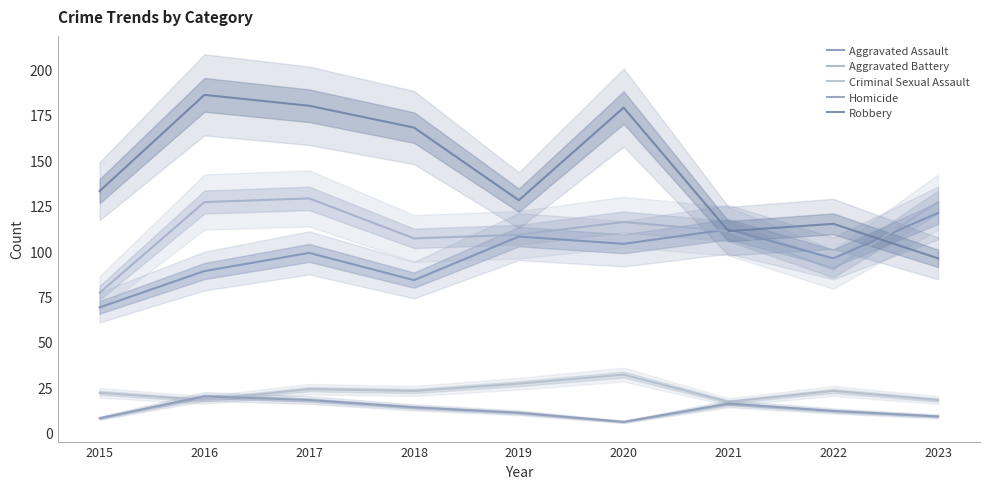

True or false: Aggravated Battery and Criminal Sexual Assault intersect in this chart.

False